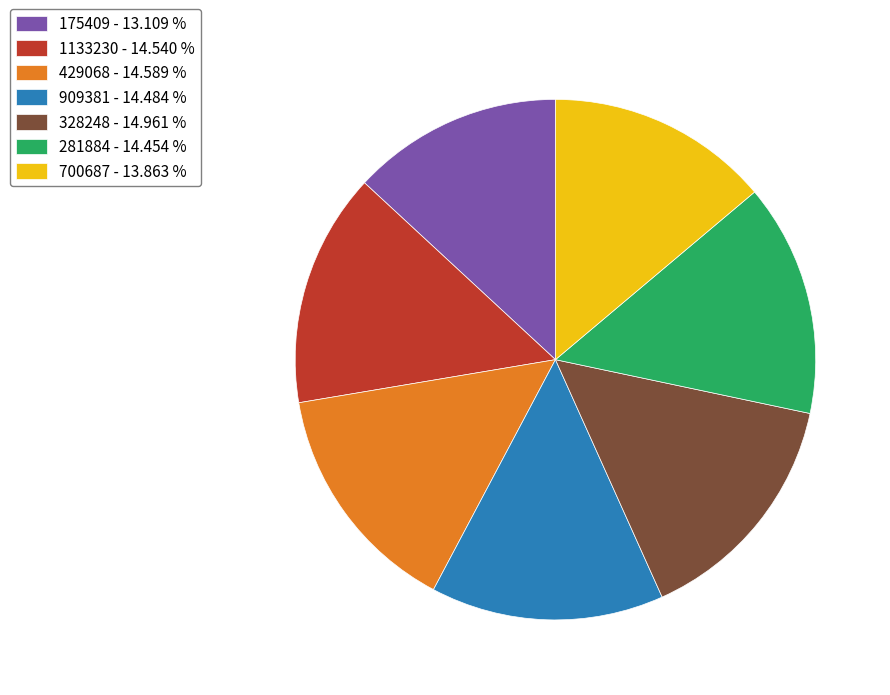

How many segments does this pie chart have?

7